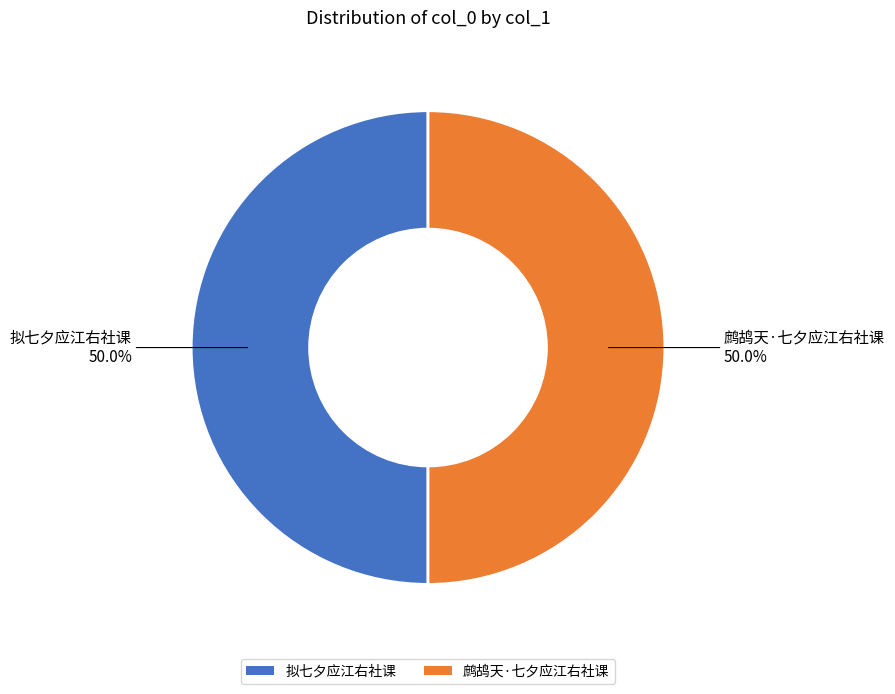

How many slices are in this pie chart?

2